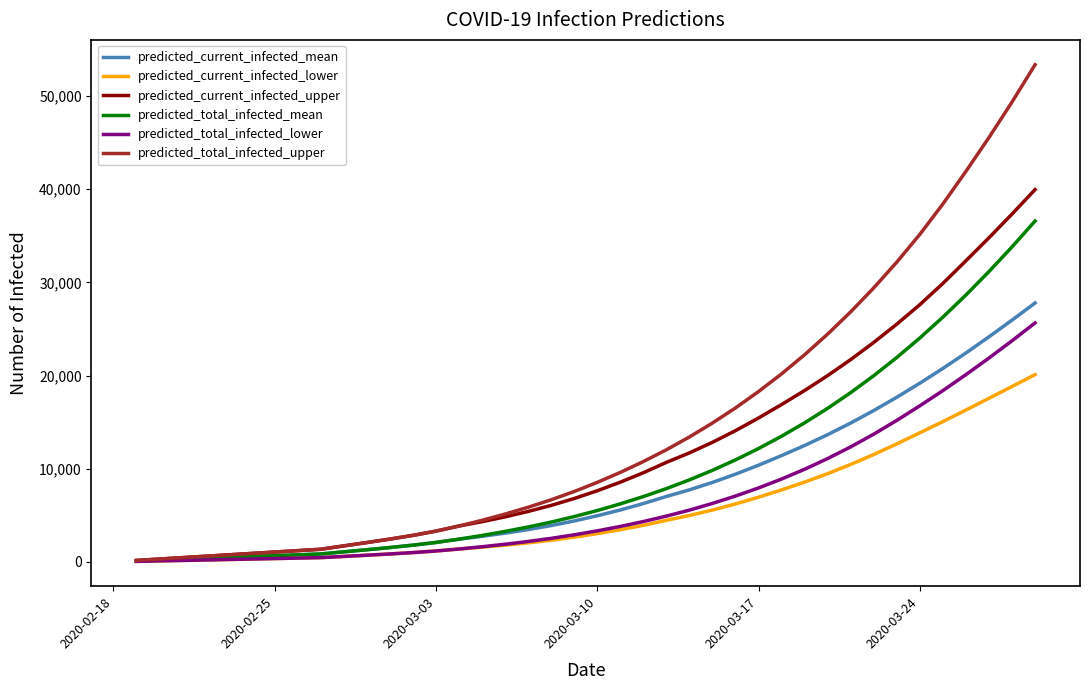

Which series has the widest spread of values?

predicted_total_infected_upper